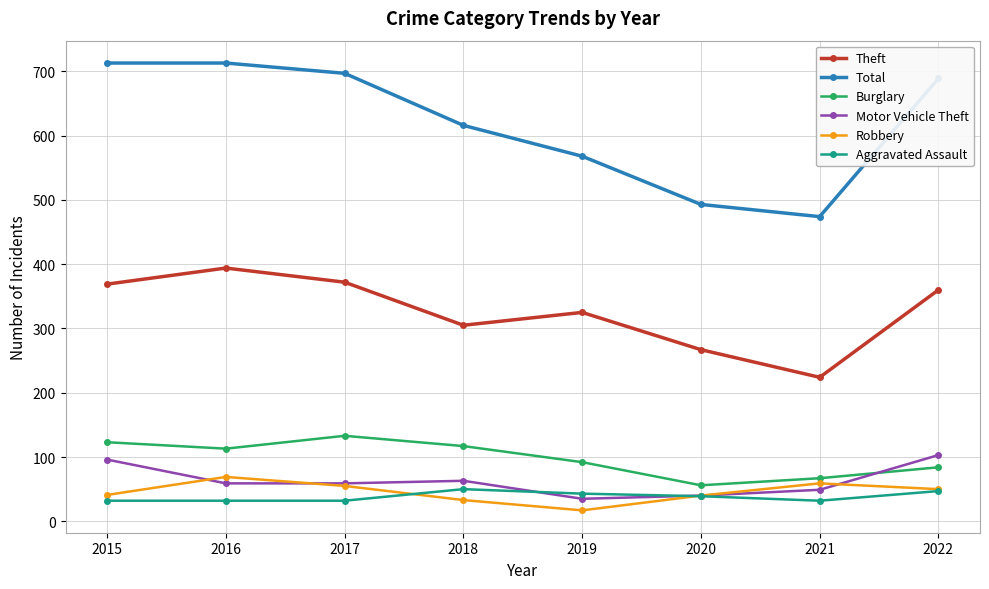

Between which two adjacent categories do Aggravated Assault and Motor Vehicle Theft first intersect?

2018 and 2019